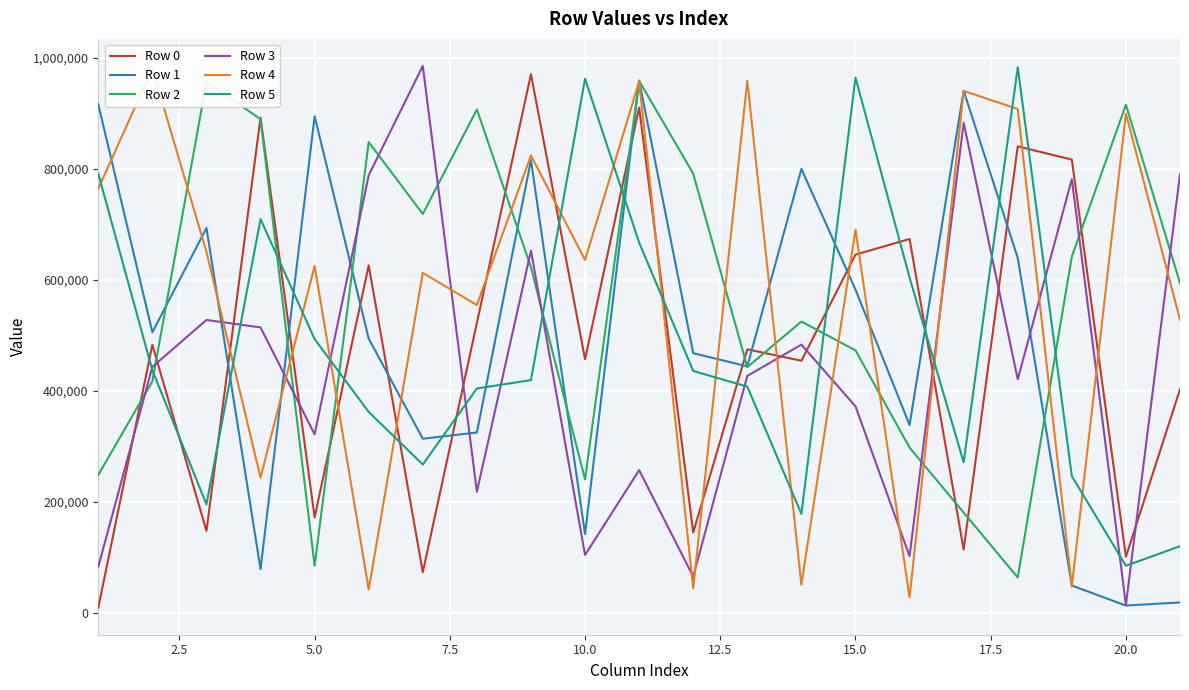

In Row 3, how many points are lower than both neighbors (excluding endpoints)?

7